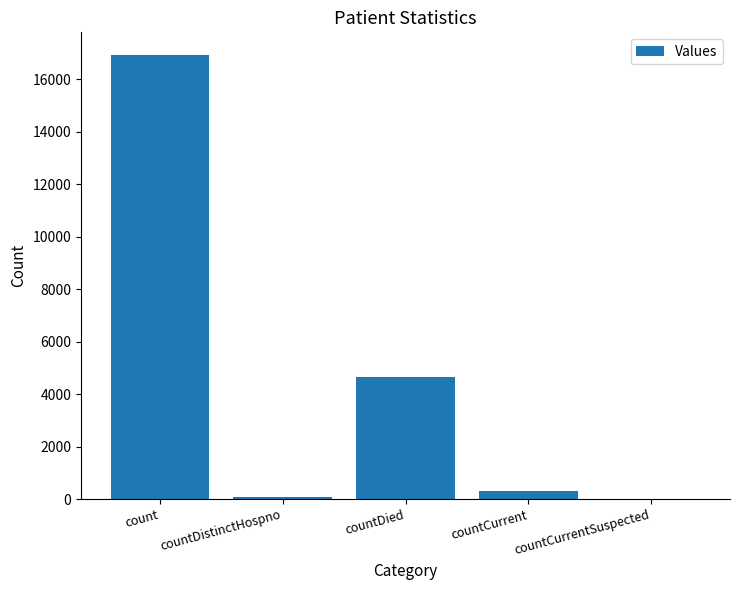

What is the sum of all values?

21958